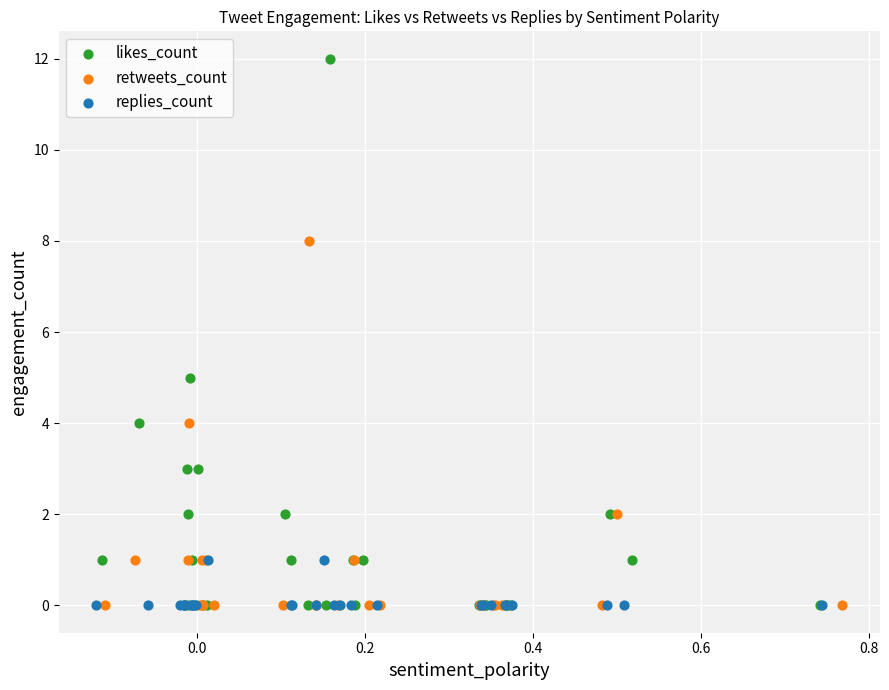

Which series has the largest Y range (max minus min)?

likes_count